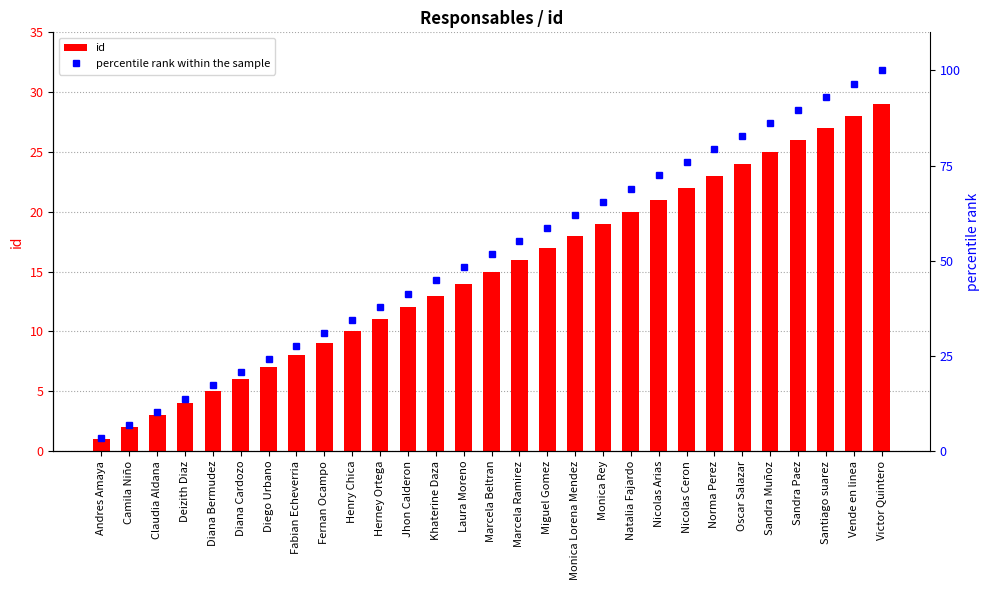

Read the id value at Marcela Ramirez.

16